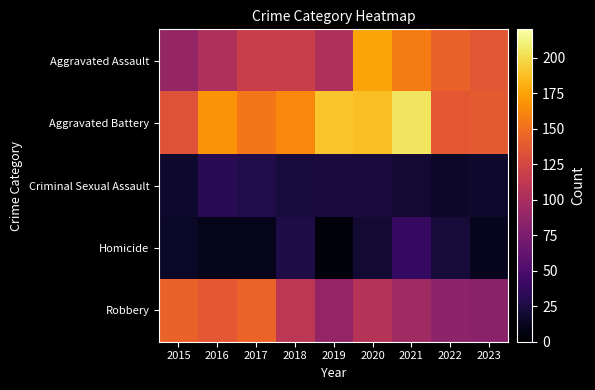

Between 2020 and 2022, which series saw the biggest shift?

Aggravated Battery